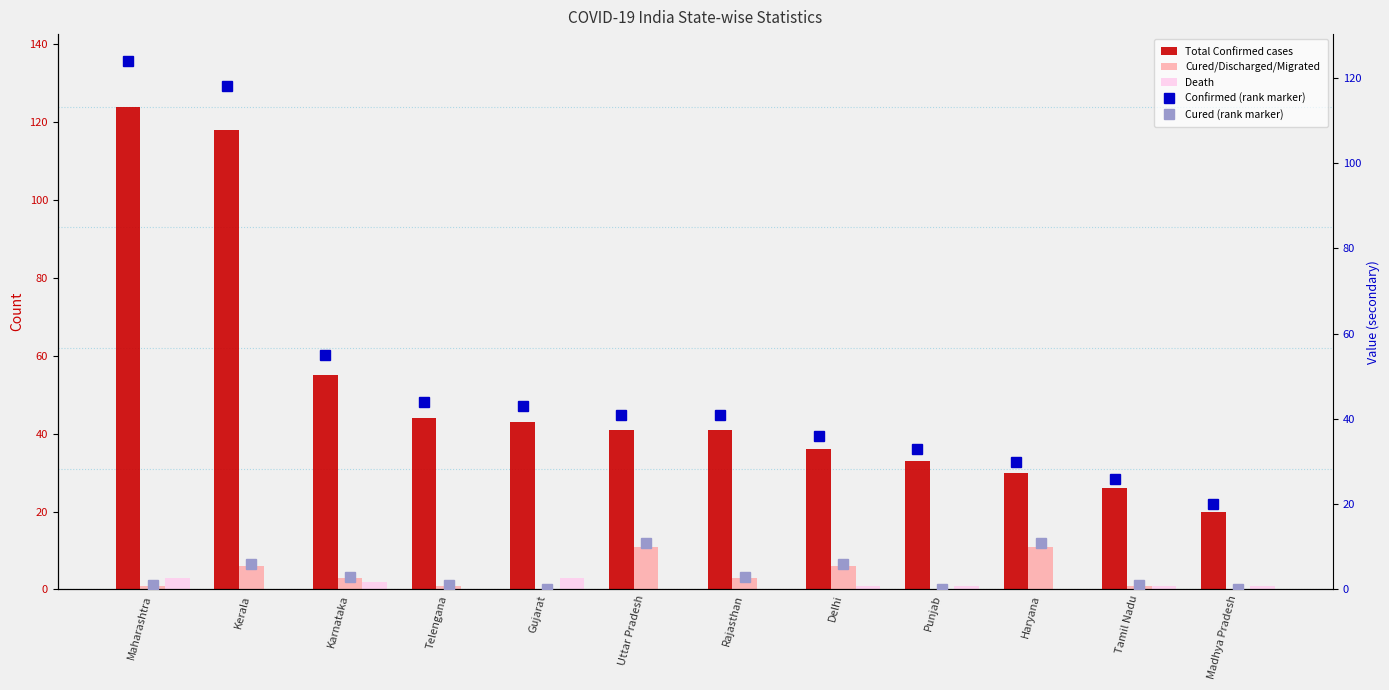

Between Maharashtra and Tamil Nadu, which is larger?

Maharashtra